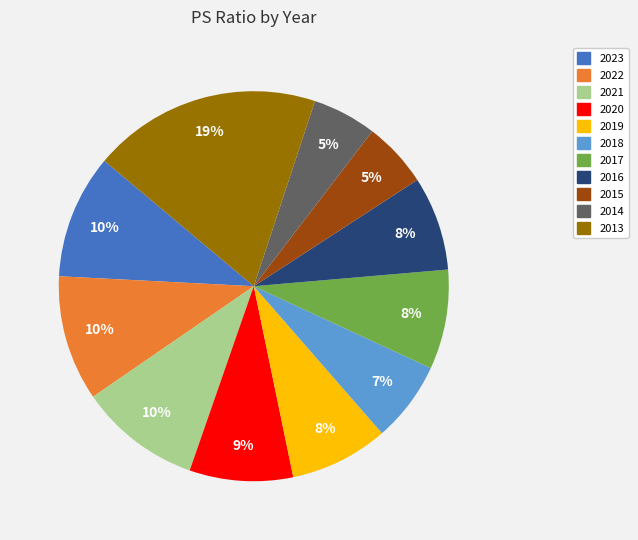

Combined, do 2016 and 2013 account for over 50%?

No